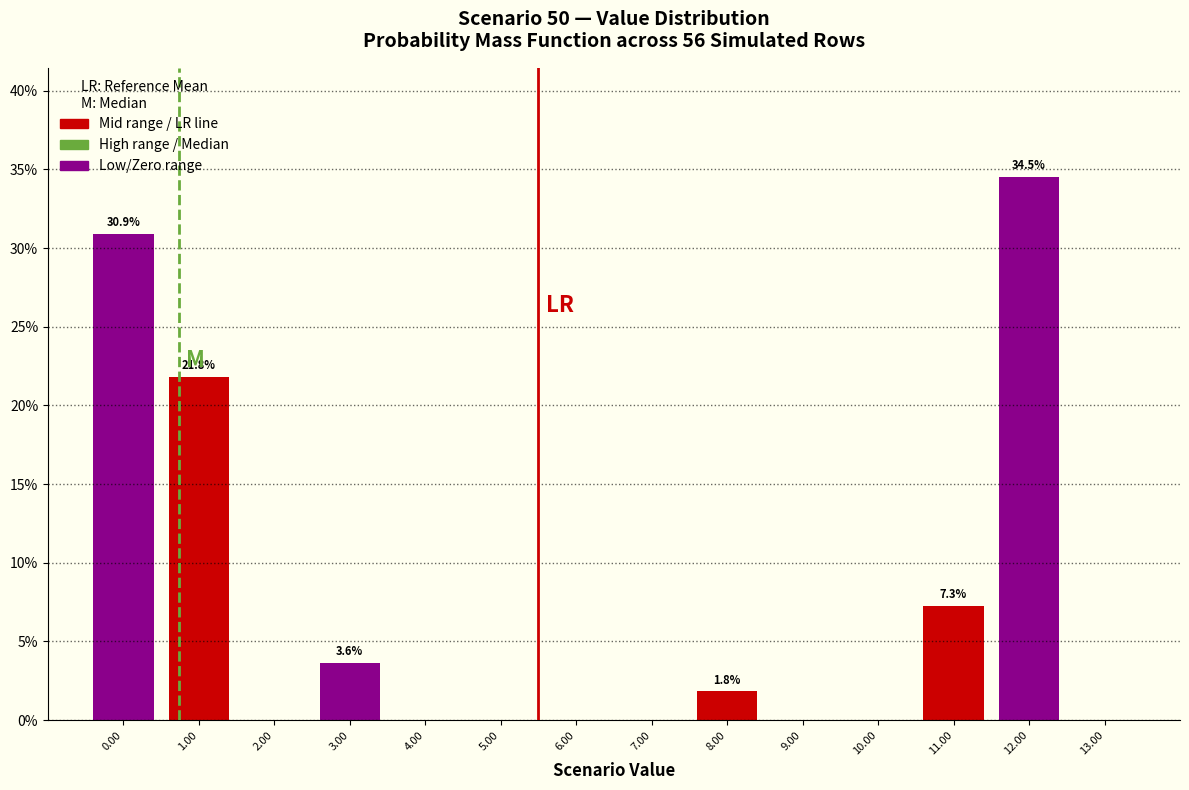

Over which range of the x-axis is the bar tallest?

11.5 to 12.5